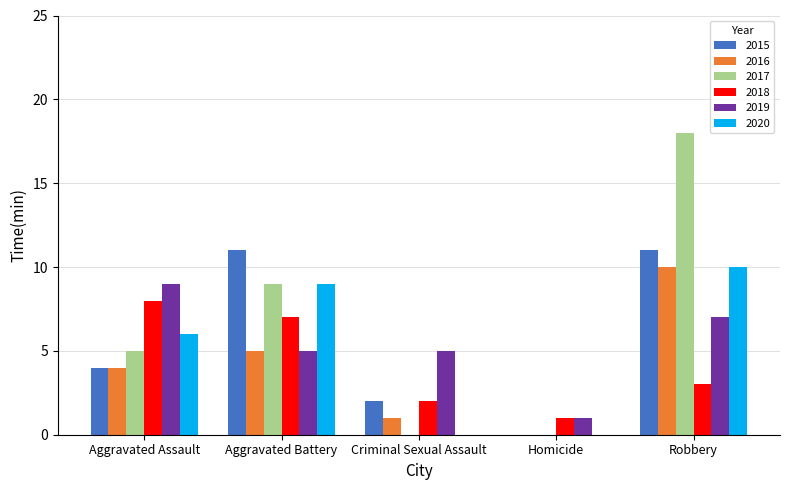

Between Criminal Sexual Assault and Robbery, which series saw the biggest shift?

2017